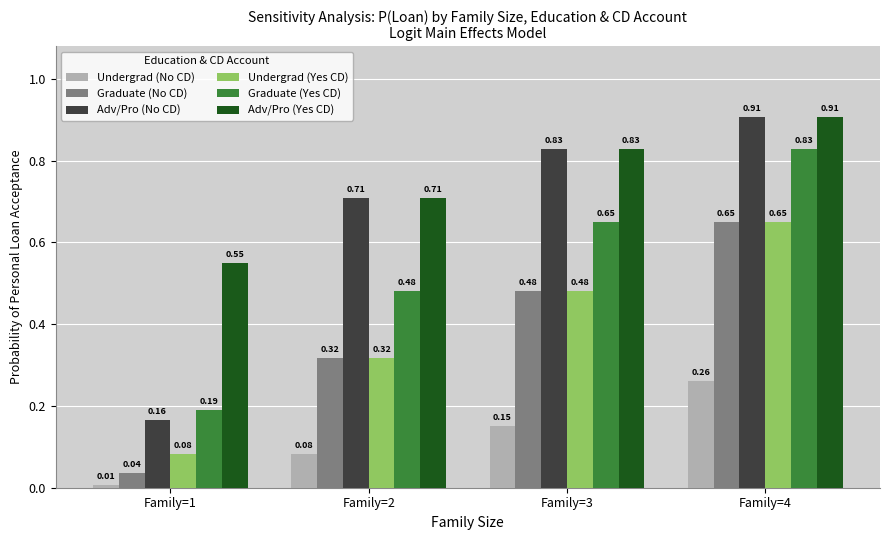

At which label is Adv/Pro (No CD) closest to 0?

Family=1